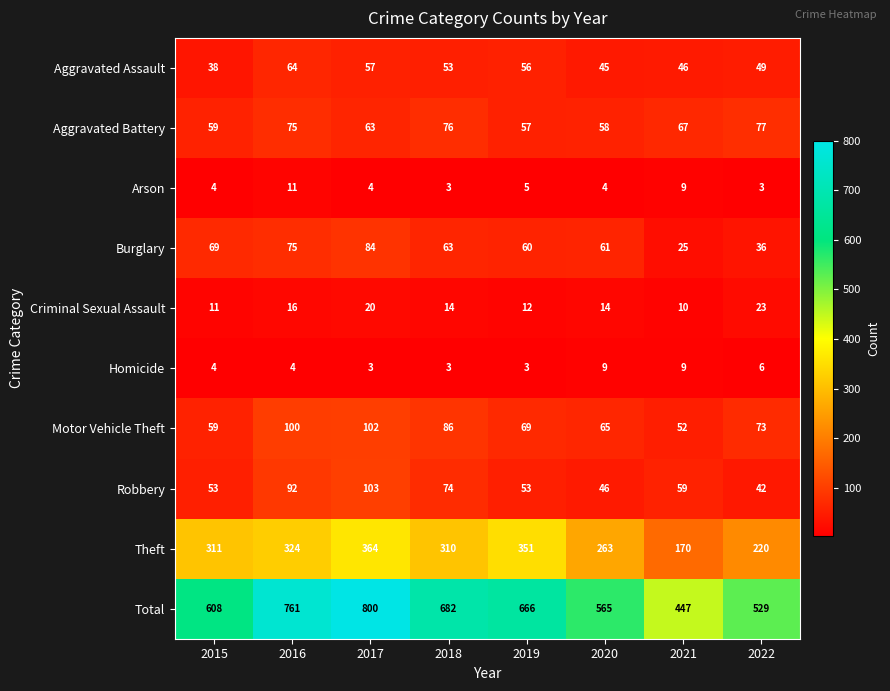

At which category does the chart reach its peak across all series?

2017